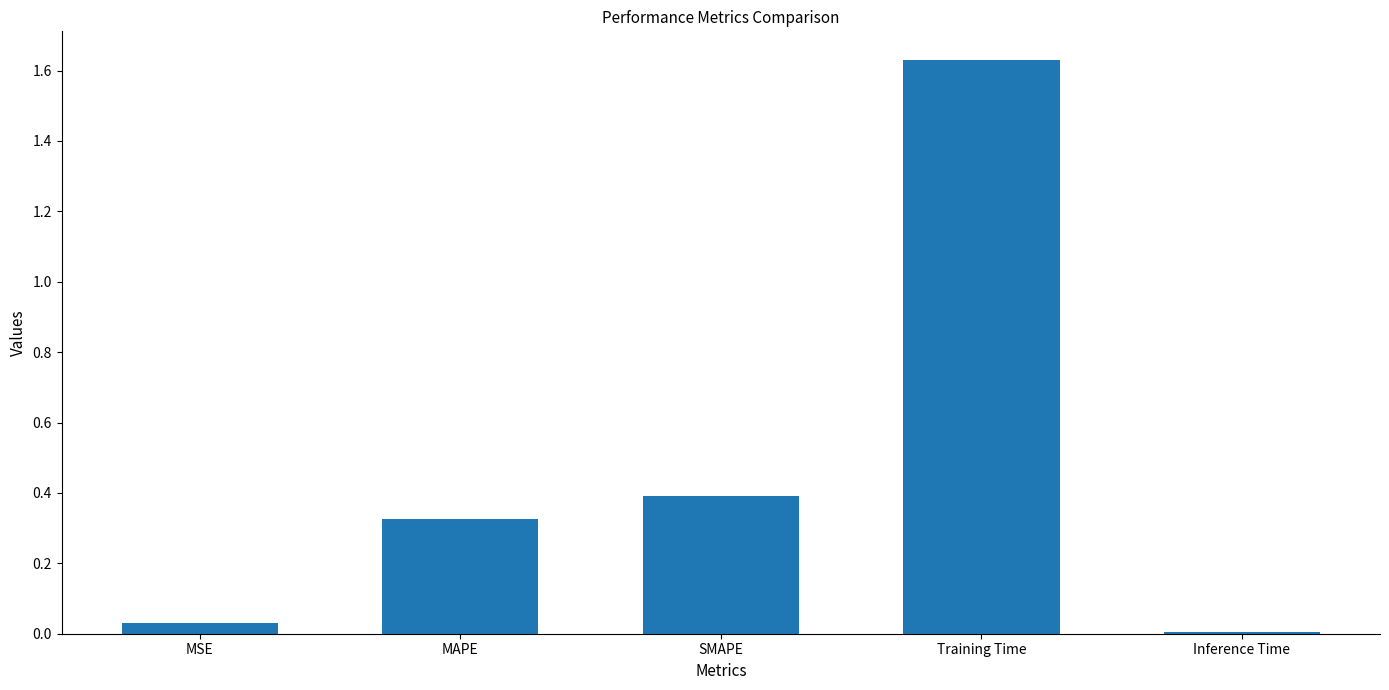

Rank the categories by value from lowest to highest.

Inference Time, MSE, MAPE, SMAPE, Training Time